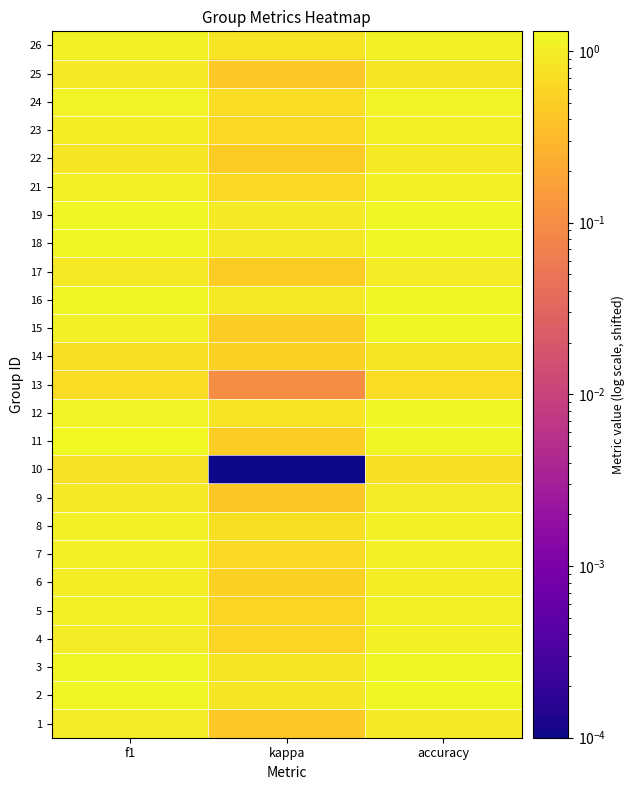

Which label corresponds to the smallest value in the chart?

kappa